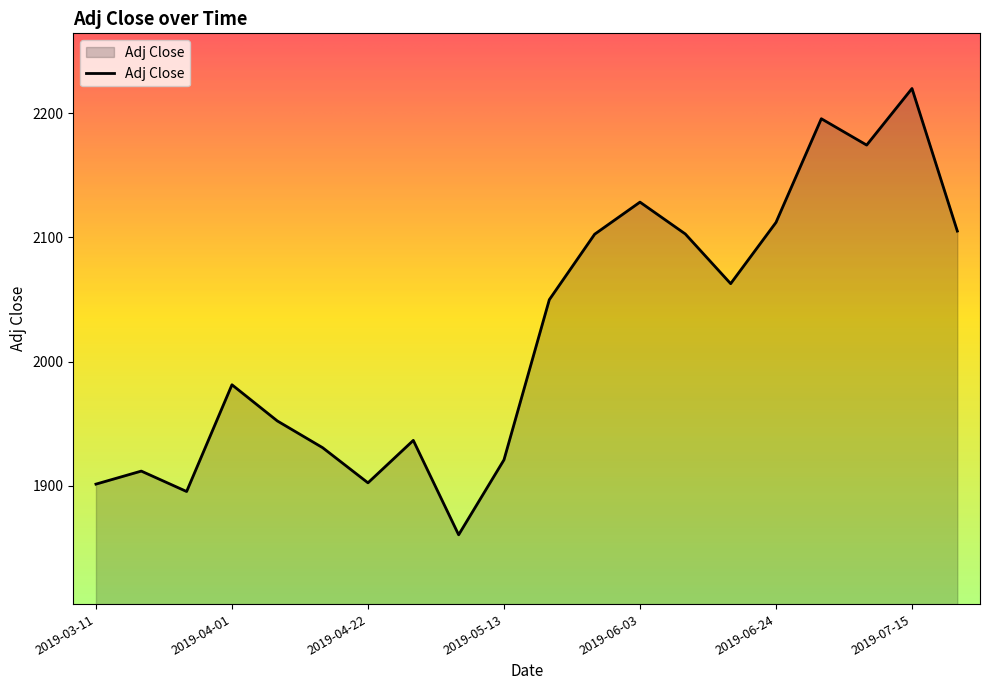

What is the smallest value displayed?

1860.6